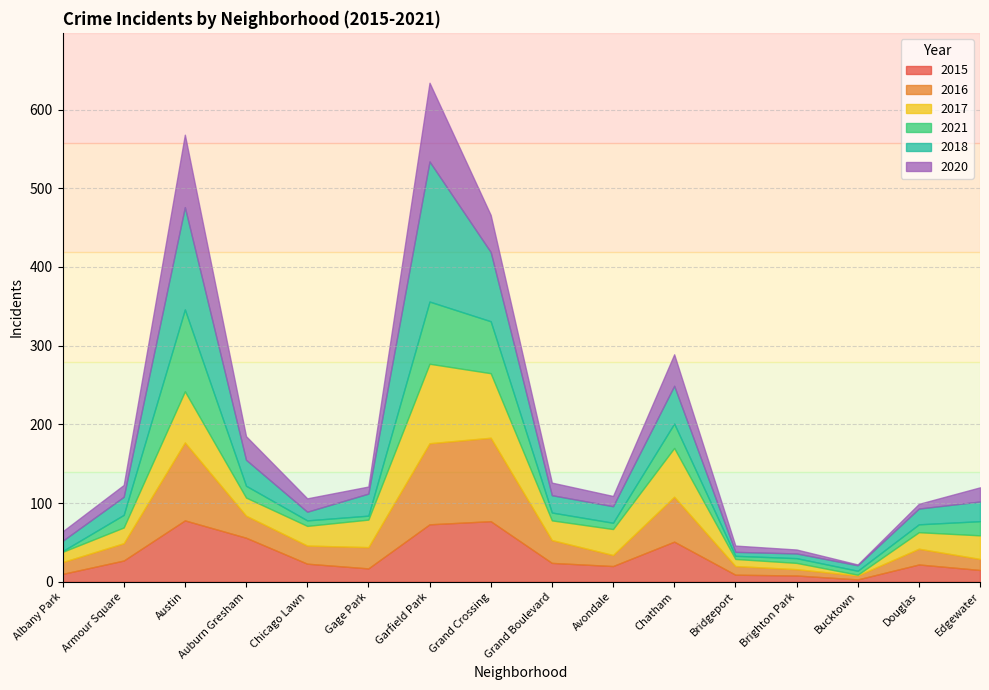

True or false: 2018 has a value of 40 at Armour Square.

False